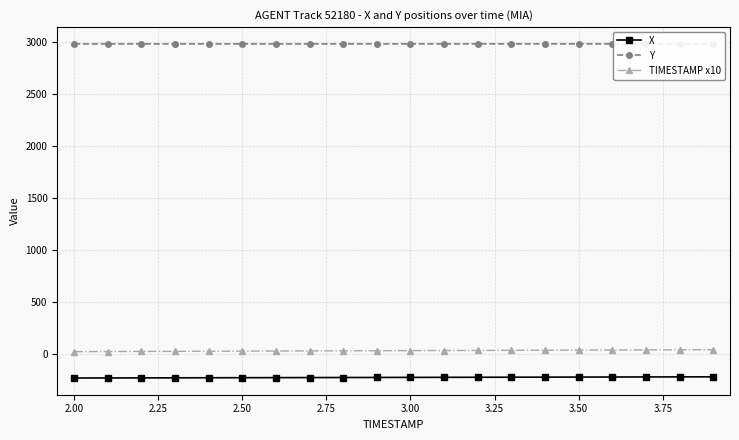

True or false: TIMESTAMP x10 and Y intersect in this chart.

False